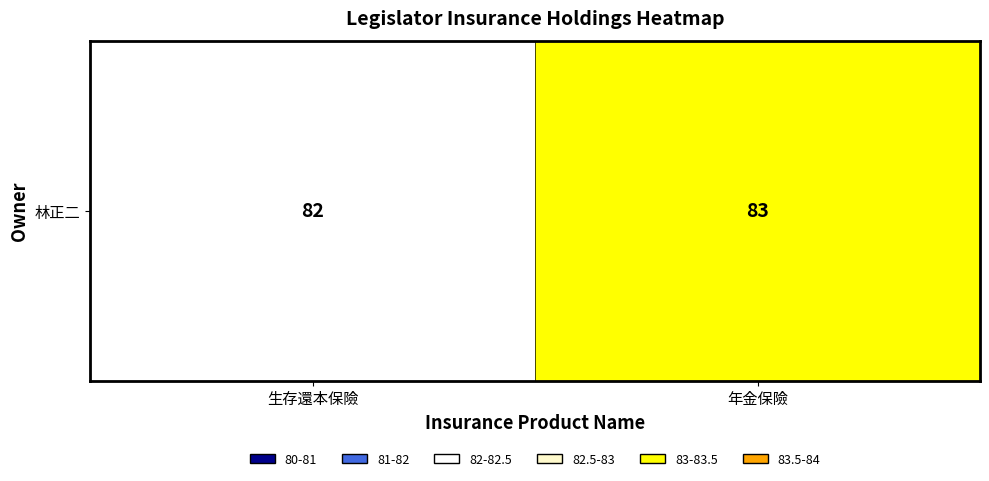

What is the sum of all values?

165